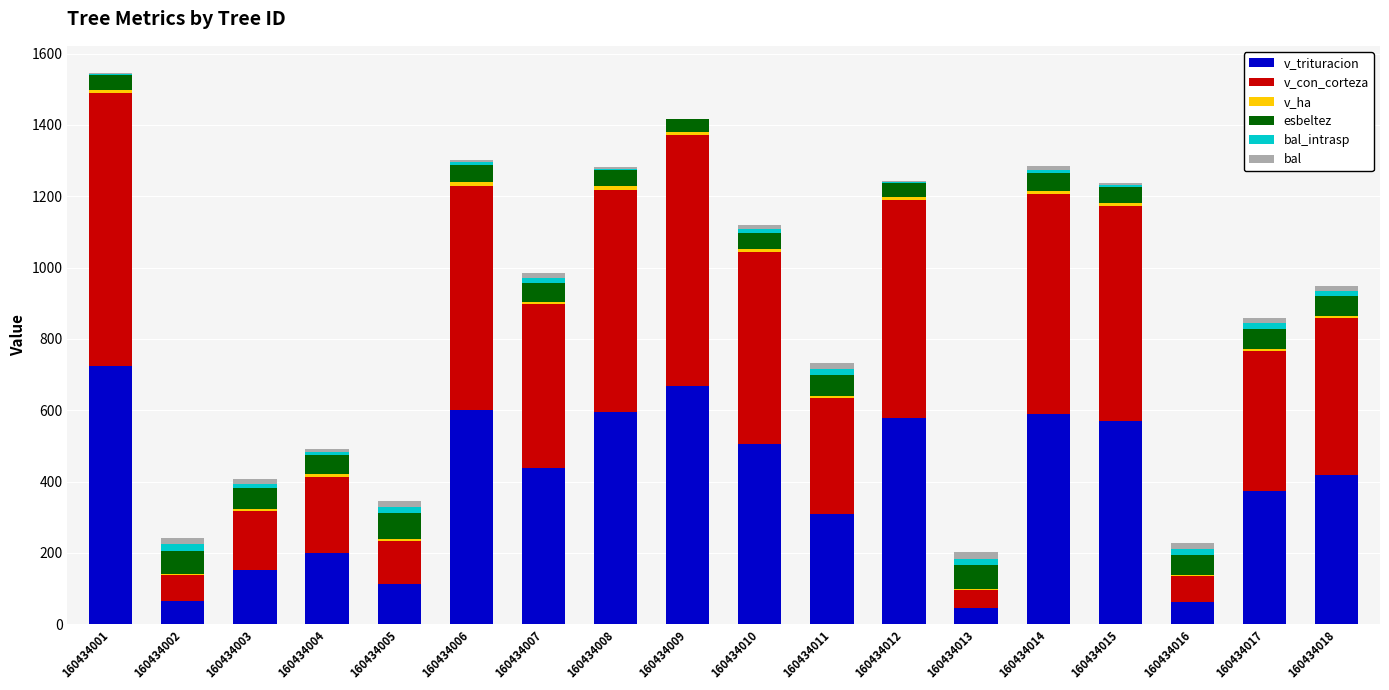

Count the number of data series in this chart.

6